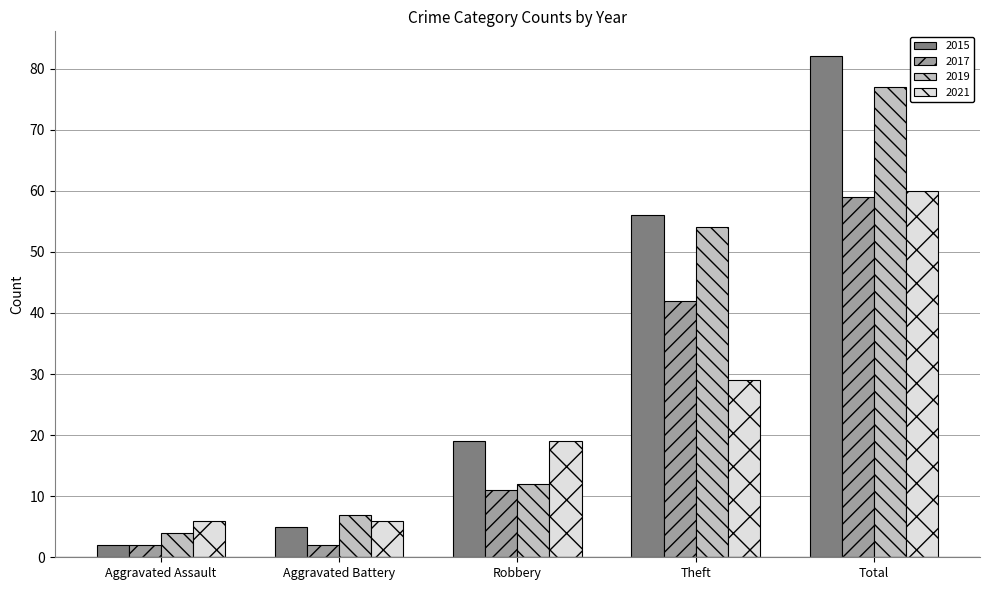

What is the label of the 4th bar from the right?

Aggravated Battery